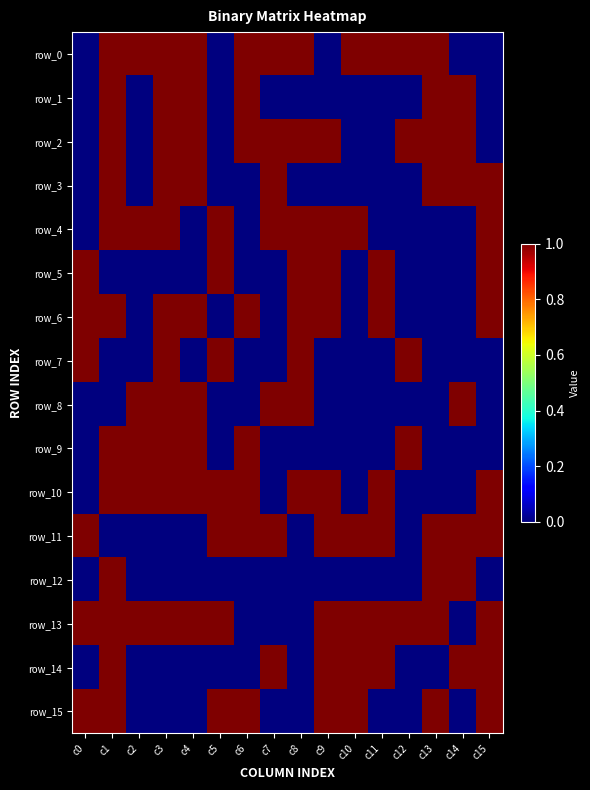

What value does the row_2 series have at c4?

1